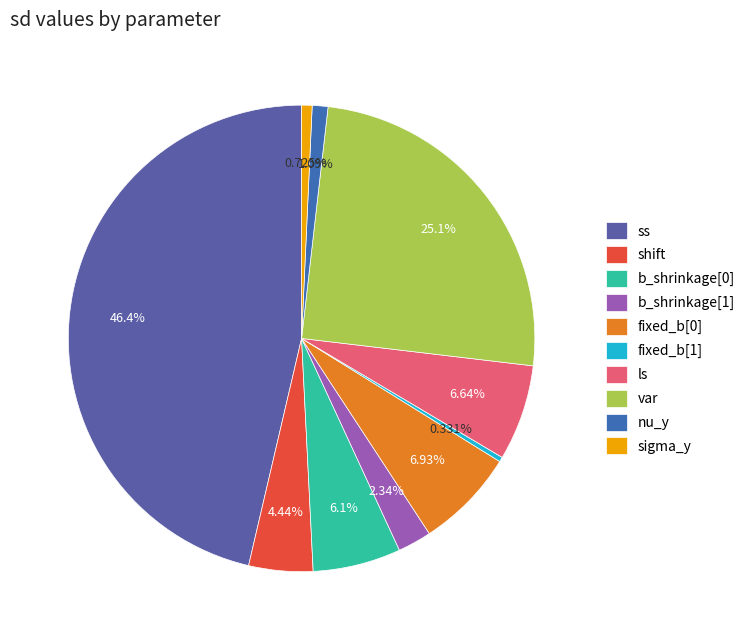

Which slice is the largest?

ss